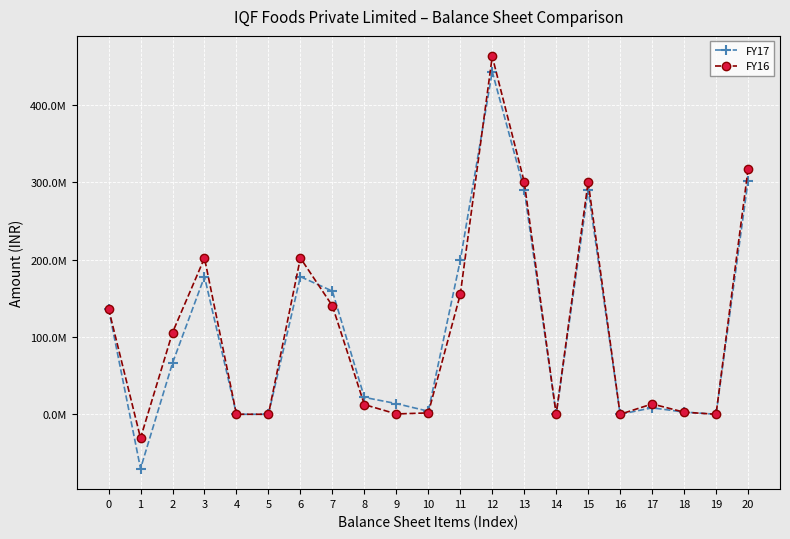

Reading left to right, list all the values displayed in this chart.

FY17: 0=136366170	1=-70152867	2=66213303	3=177815582	4=0	5=0	6=177815582	7=159191417	8=21833989	9=13793418	10=3958604	11=198777428	12=442806313	13=290211701	14=11884	15=290223585	16=2500	17=8337079	18=2840481	19=0	20=301403645
FY16: 0=136366170	1=-30768741	2=105597429	3=201925945	4=0	5=0	6=201925945	7=140131581	8=12522287	9=423109	10=1759479	11=154836456	12=462359830	13=300283684	14=11884	15=300295568	16=2500	17=13342800	18=2716421	19=0	20=316357289